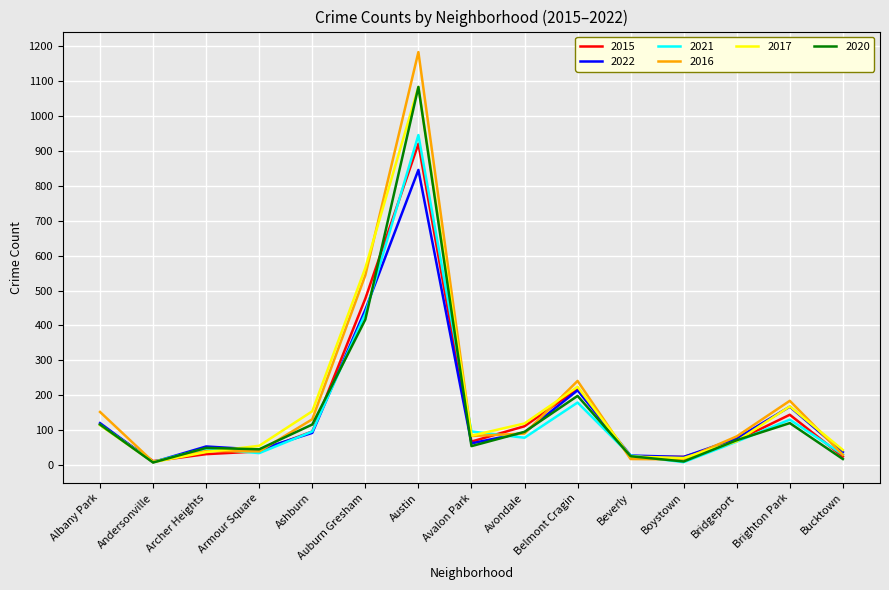

What are all the series names shown in the legend?

2015, 2022, 2021, 2016, 2017, 2020